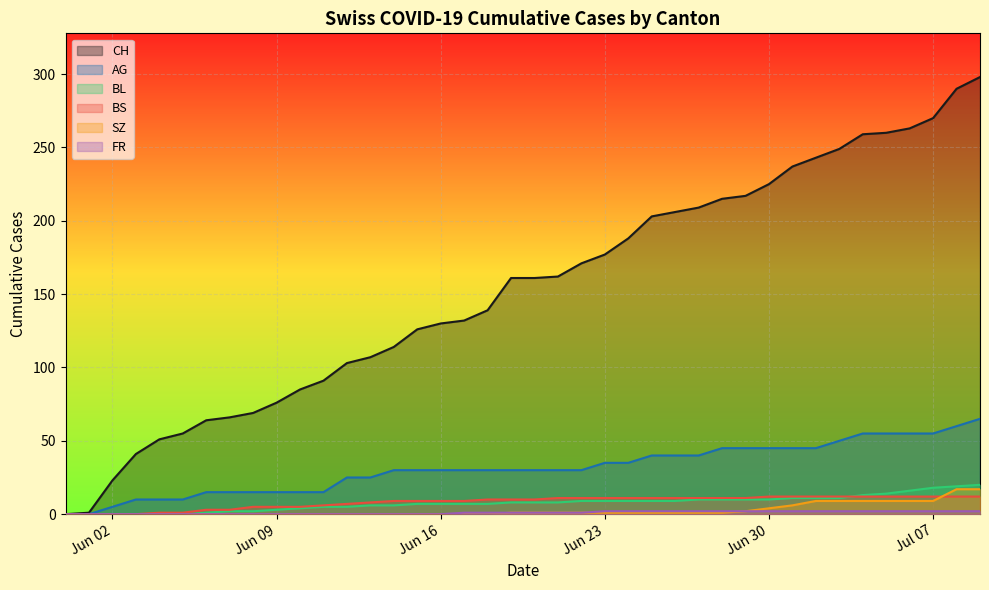

What is the sum of all BS values?

329